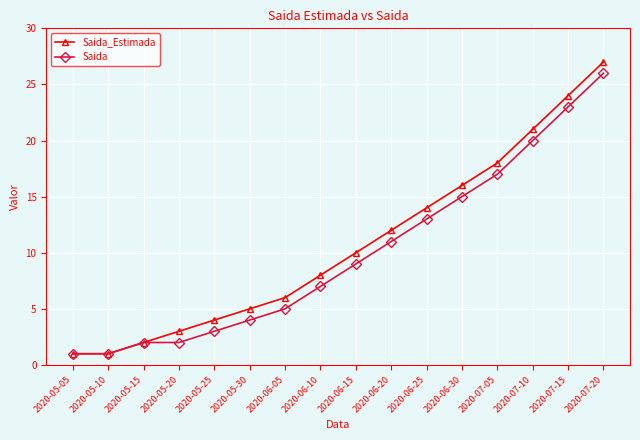

At which label is Saida_Estimada closest to 14?

2020-06-25